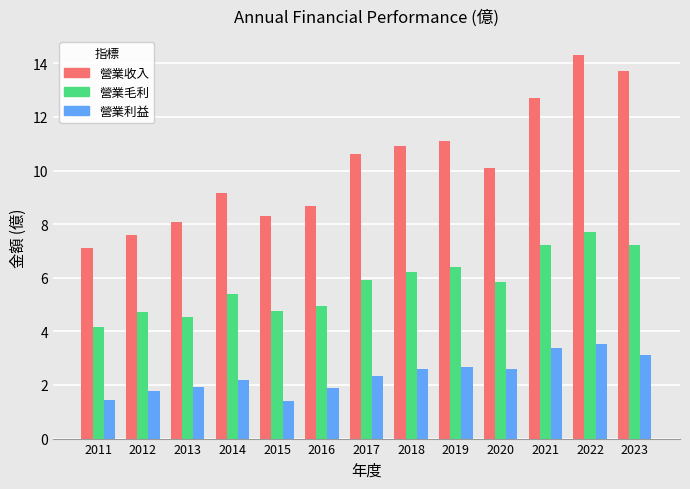

Rank the series at 2014 from highest to lowest value.

營業收入, 營業毛利, 營業利益